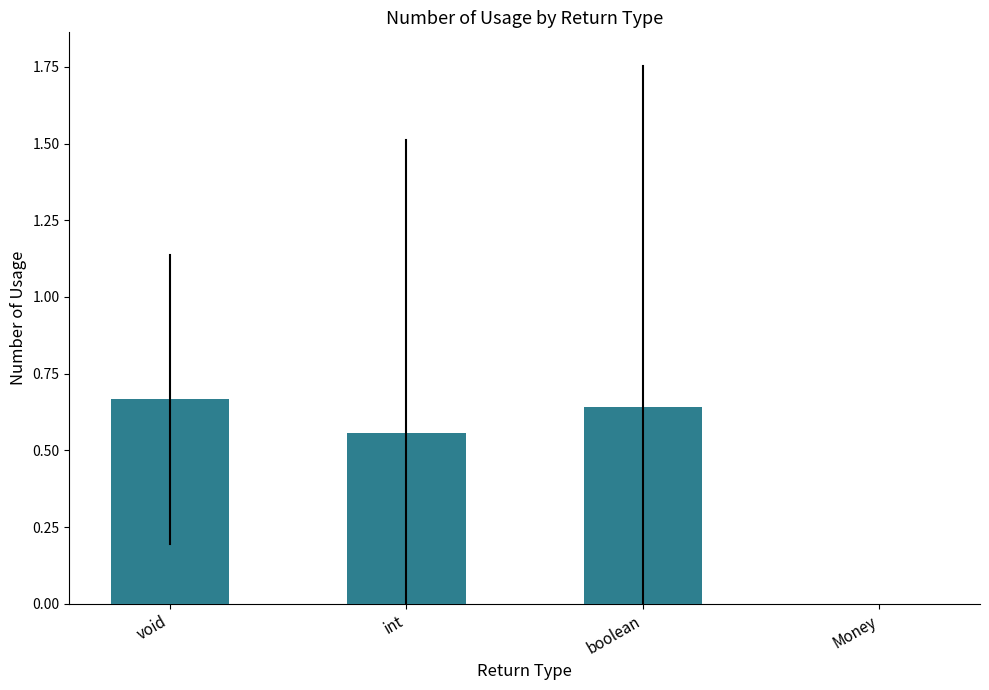

True or false: the data shows 0.3 at void.

False